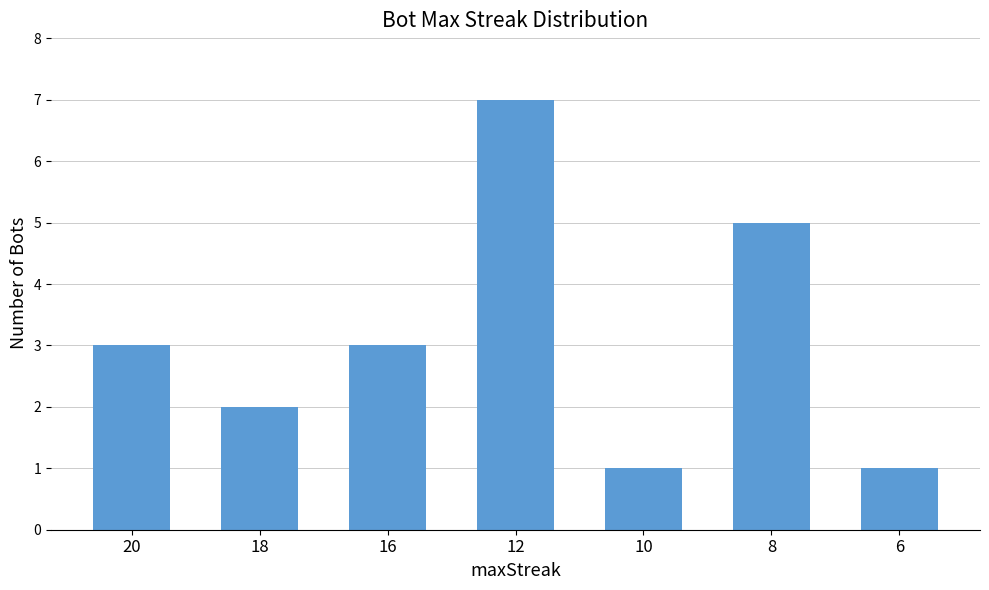

Are the bars horizontal?

No